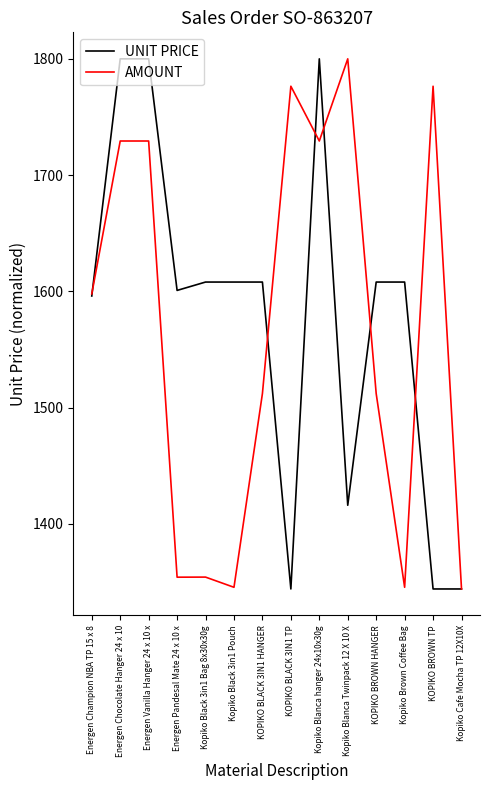

What is the total value across all series at KOPIKO BROWN TP?

3120.4